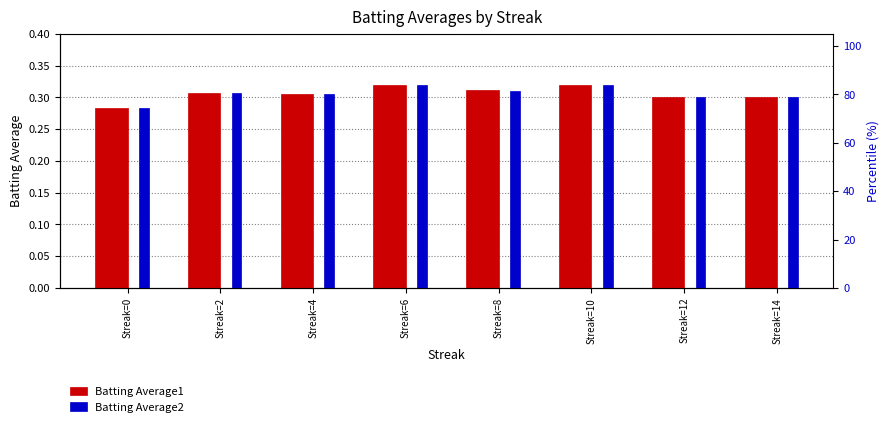

At how many categories does at least one series exceed 0?

8